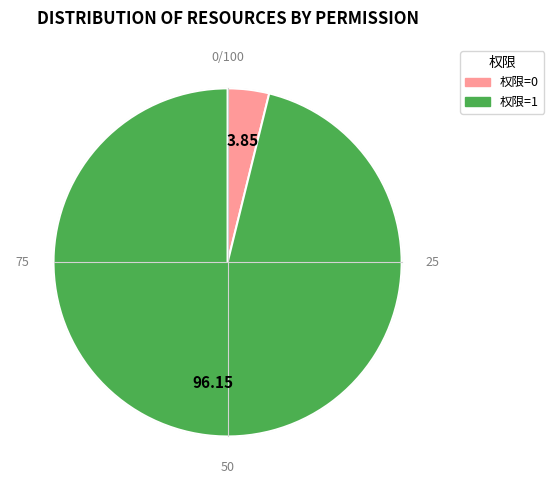

Which category has the biggest portion of the pie?

权限=1